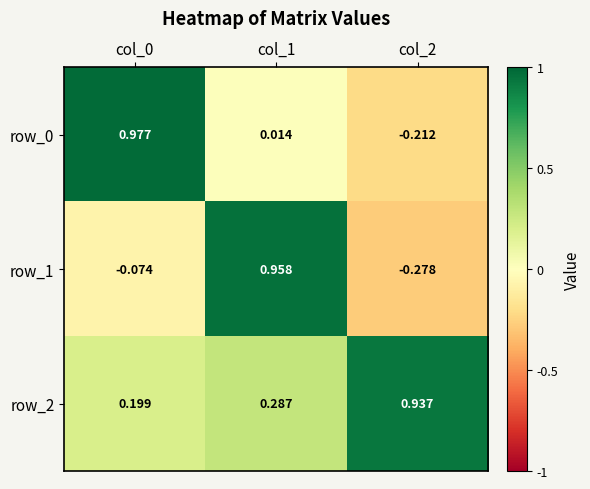

At which label is row_1 closest to 0?

col_0